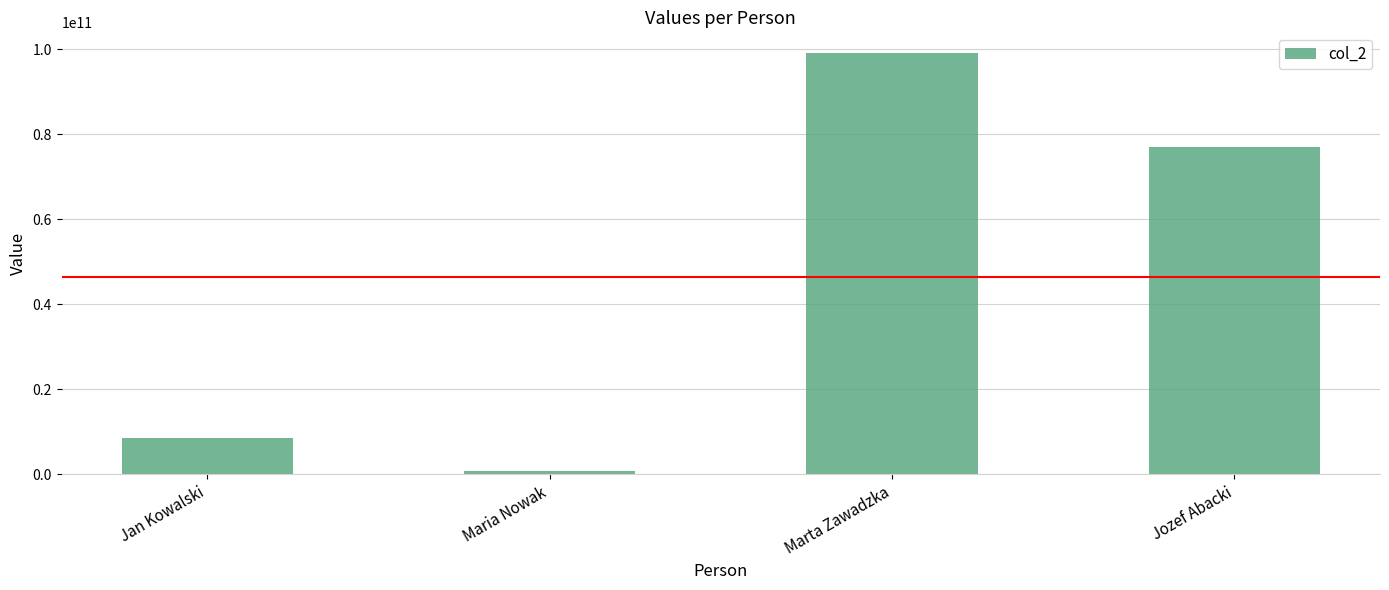

Where is the data nearest to the value 49906985911?

Jozef Abacki